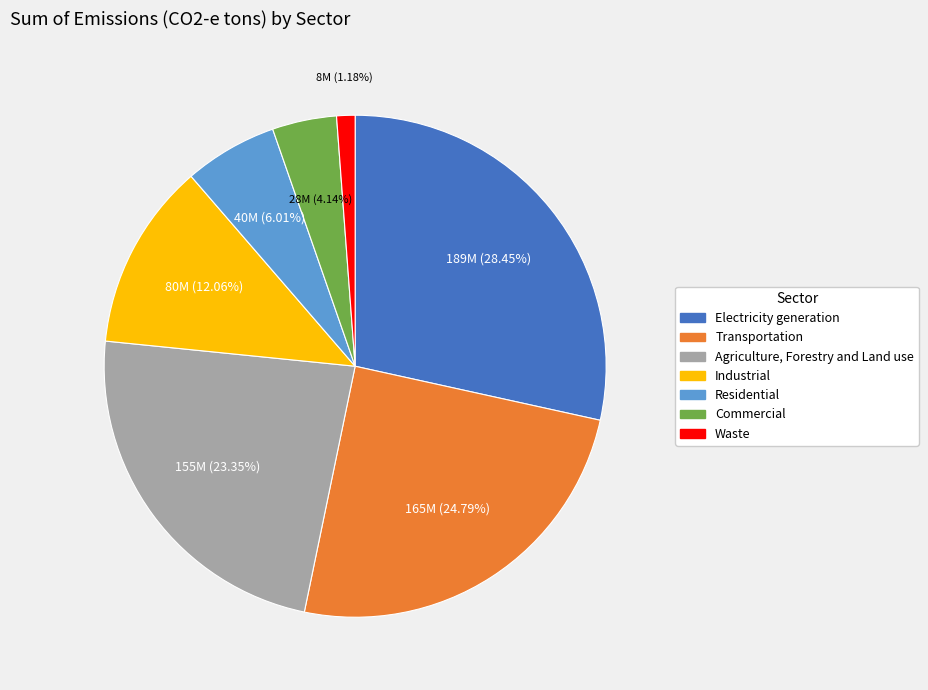

Does Commercial account for over 50% of the chart?

No